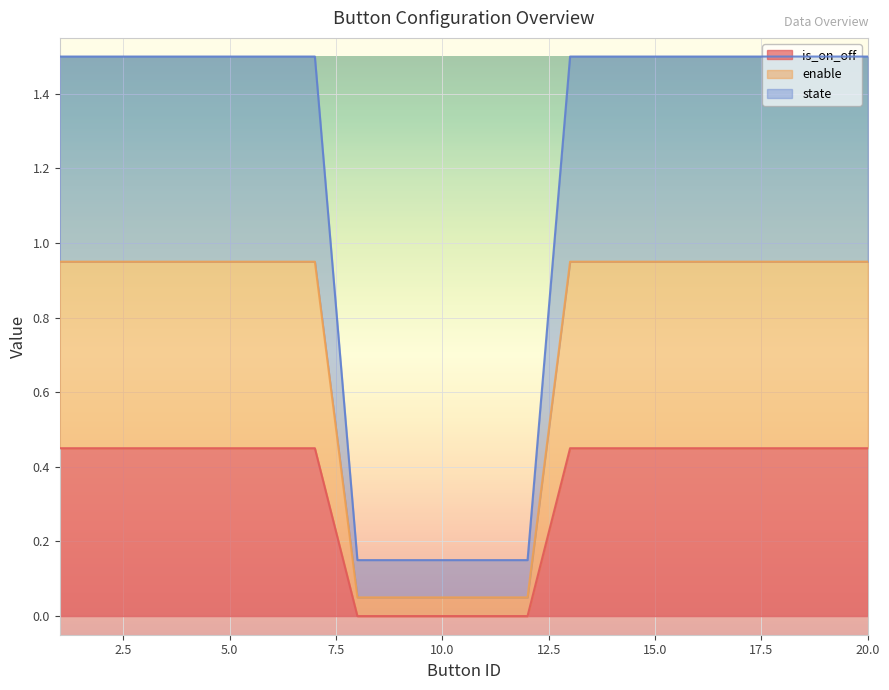

Count the state values in the range 1 to 2.

15